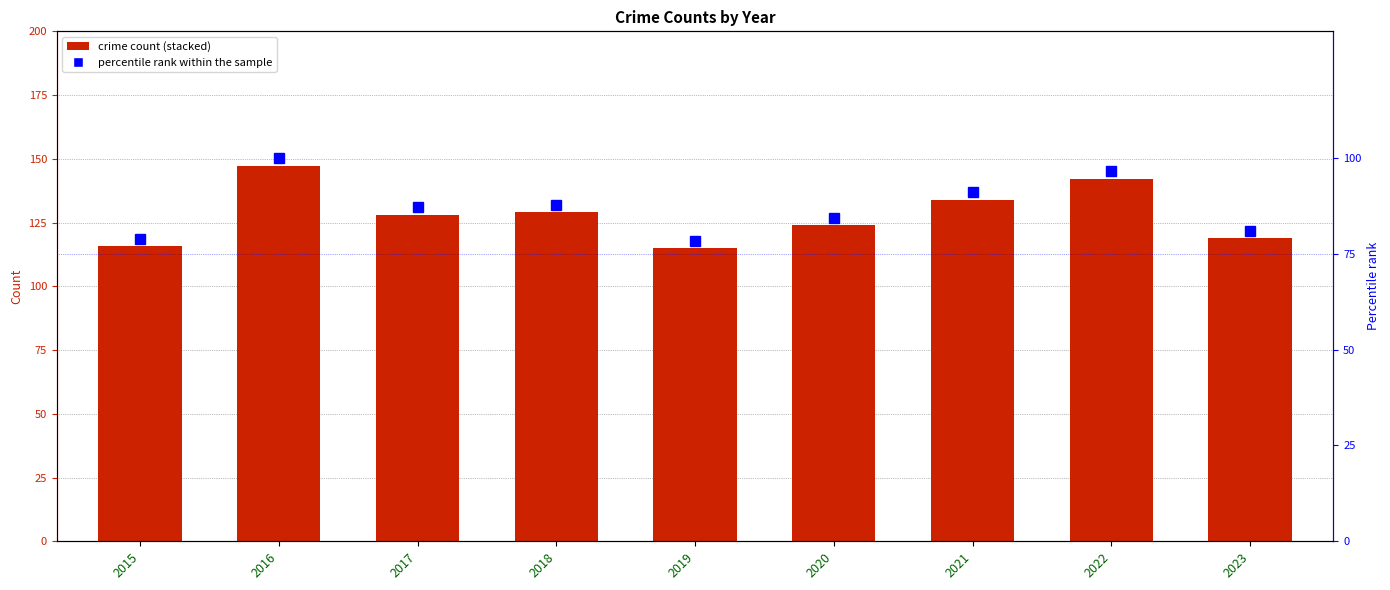

What is the average value of the Homicide series?

1.9